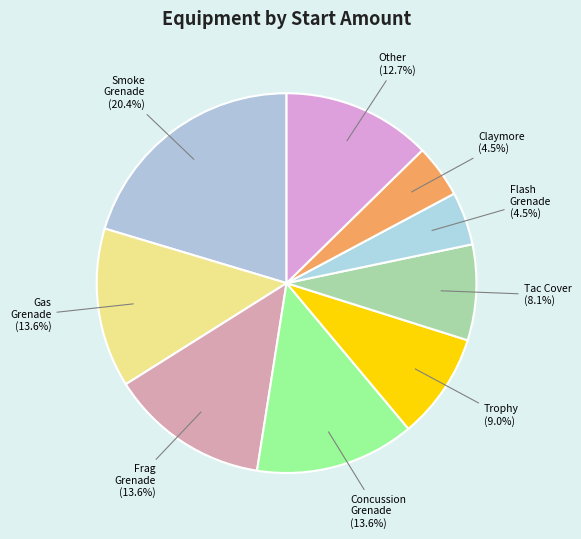

How much of the chart is everything except Claymore?

95.5%